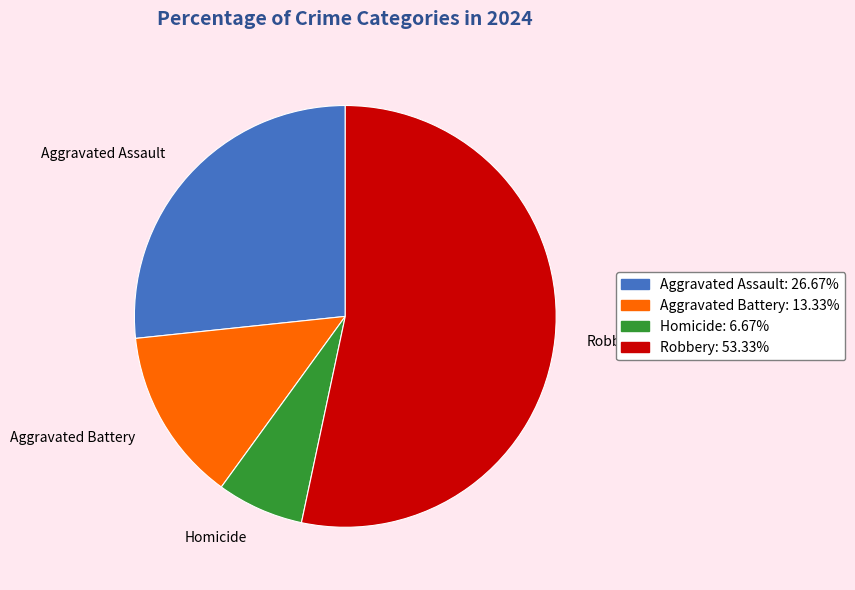

Rank the categories by value from highest to lowest.

Robbery, Aggravated Assault, Aggravated Battery, Homicide